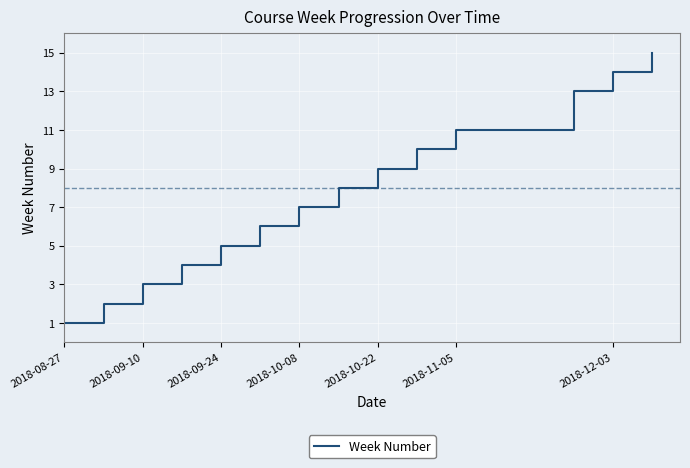

What is the difference between the maximum and minimum values?

14